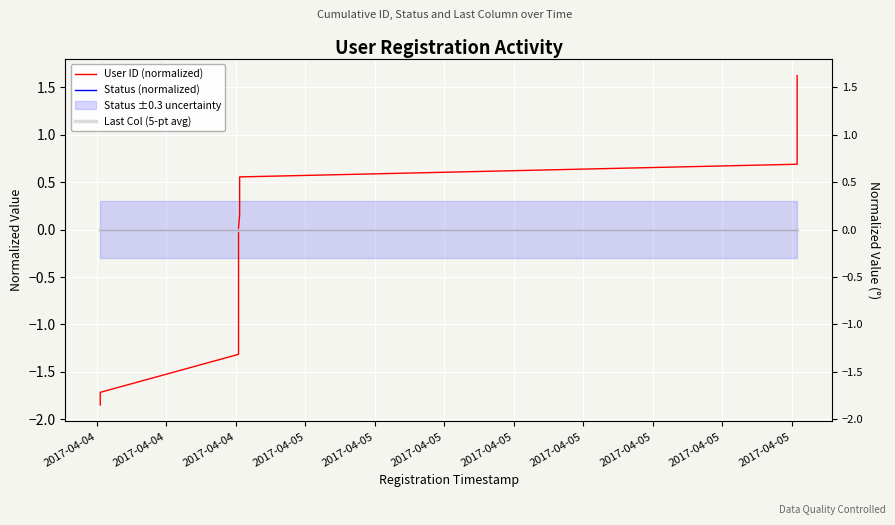

How many lines are shown in the chart?

3